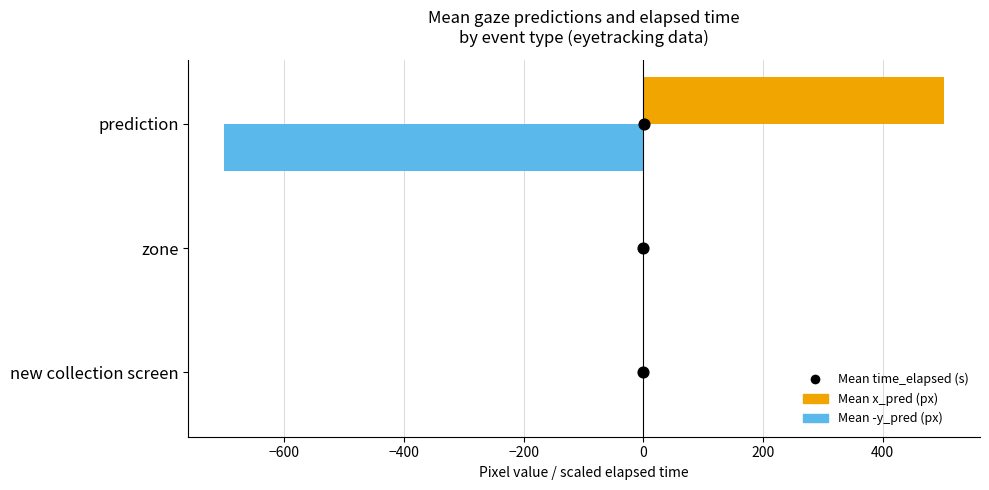

Is the value of Mean -y_pred (px) at new collection screen greater than the value of Mean x_pred (px) at prediction?

No